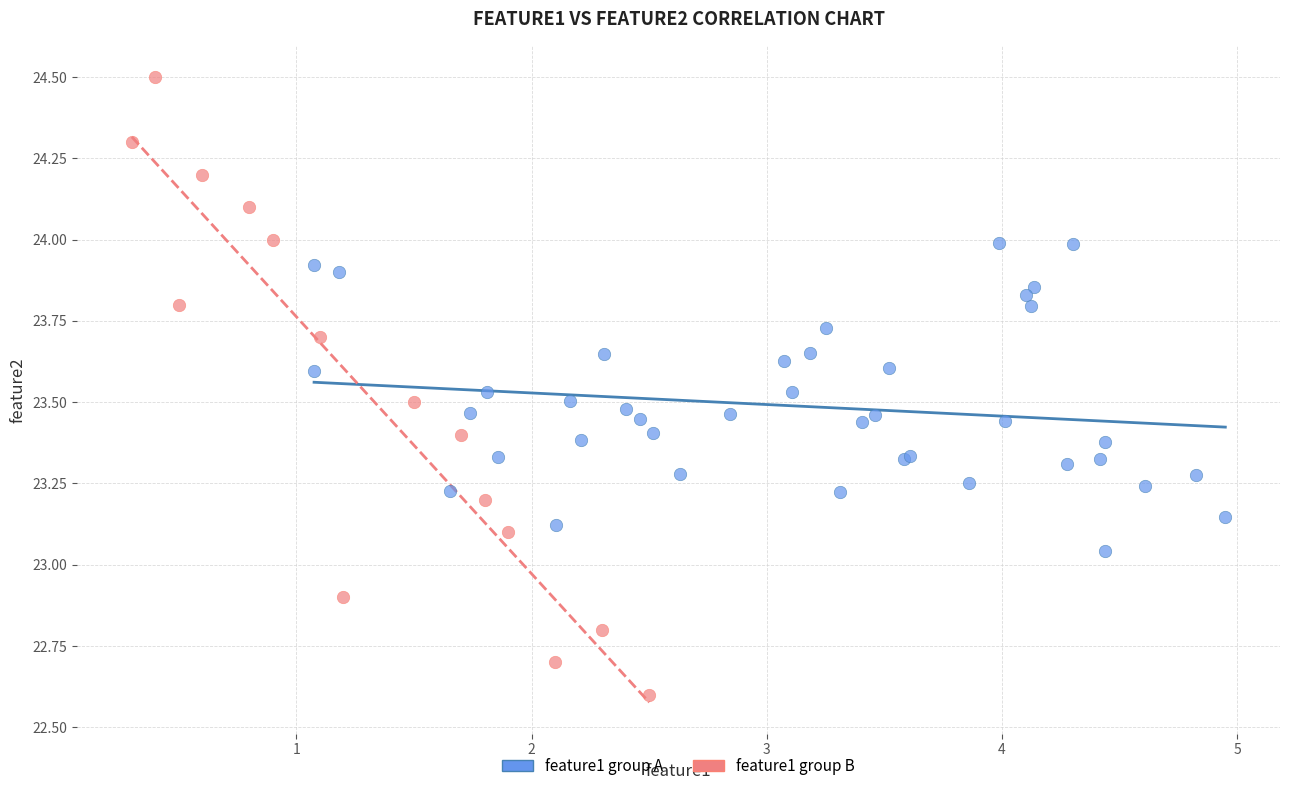

Which series has the widest spread of Y values?

feature1 group B